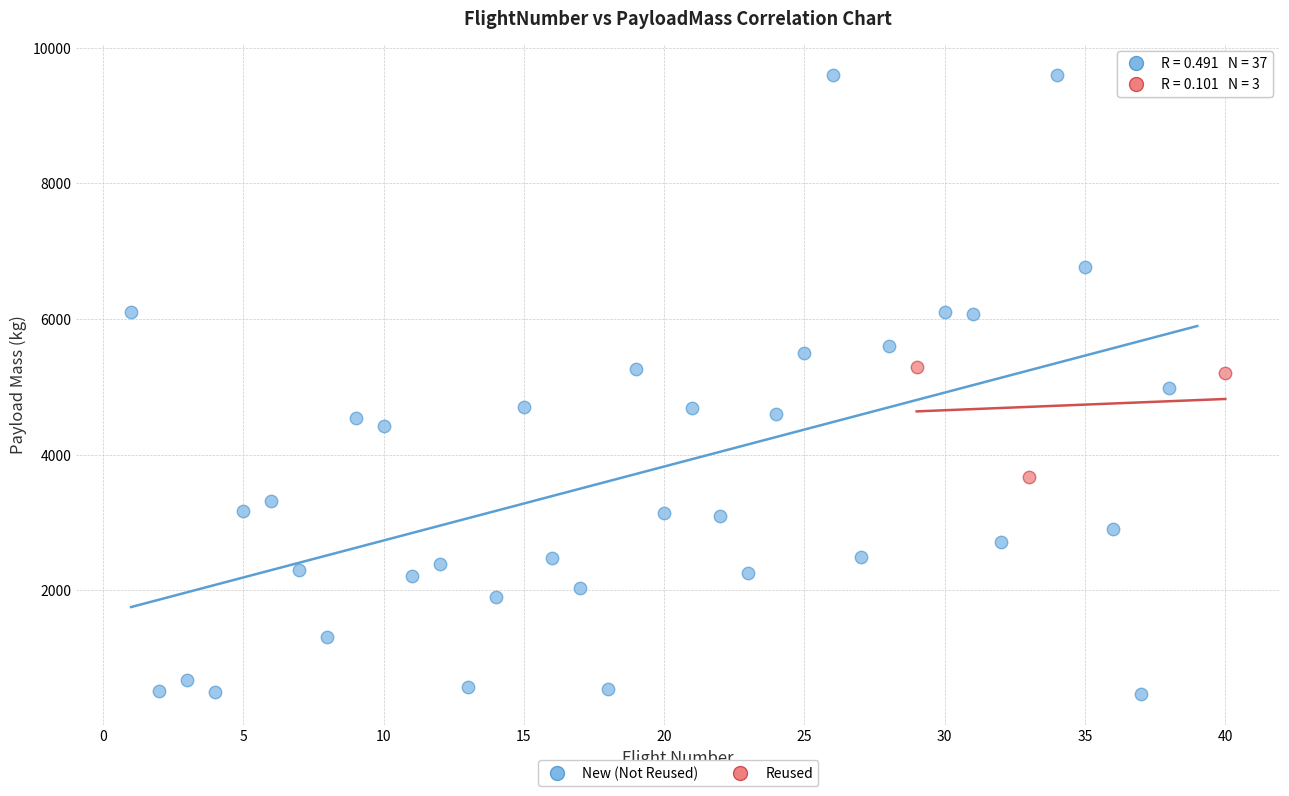

Which series reaches the maximum Y coordinate?

New (Not Reused)